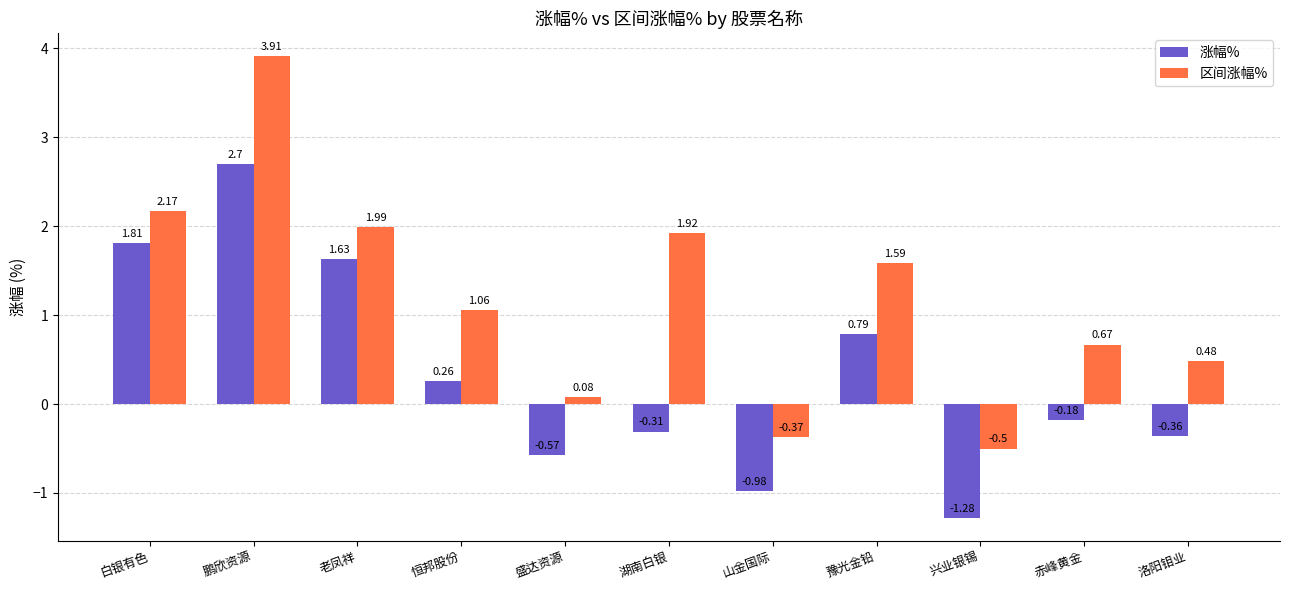

At 洛阳钼业, list the series in order from smallest to largest.

涨幅%, 区间涨幅%